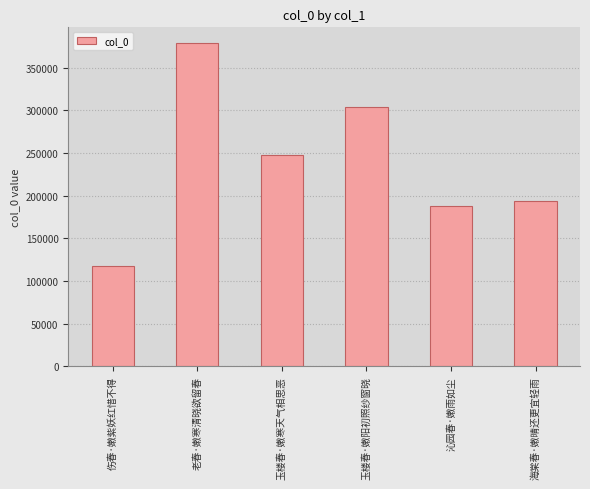

Rank the categories by value from lowest to highest.

伤春·嫩紫妖红惜不得, 沁园春·嫩雨如尘, 海棠春·嫩晴还更宜轻雨, 玉楼春·嫩寒天气相思恶, 玉楼春·嫩阳初照纱窗晓, 老春·嫩寒清晓欲留春